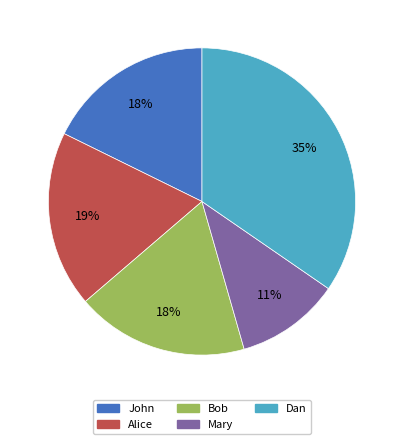

How many segments does this pie chart have?

5